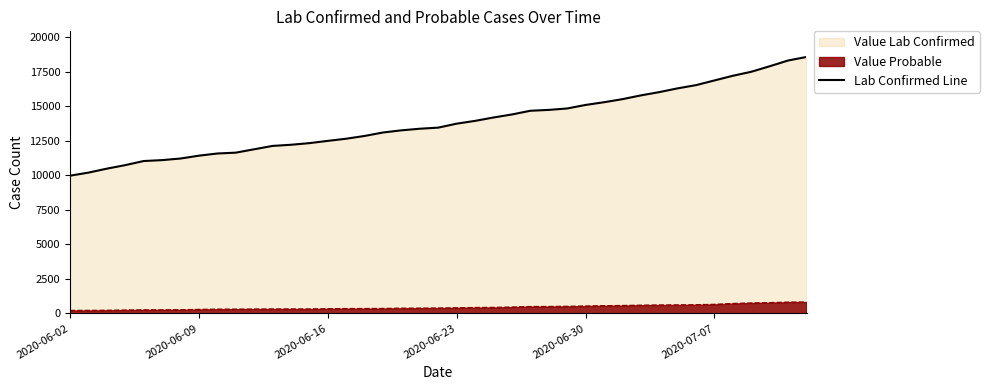

Which series has the largest range (max minus min)?

Lab Confirmed Line